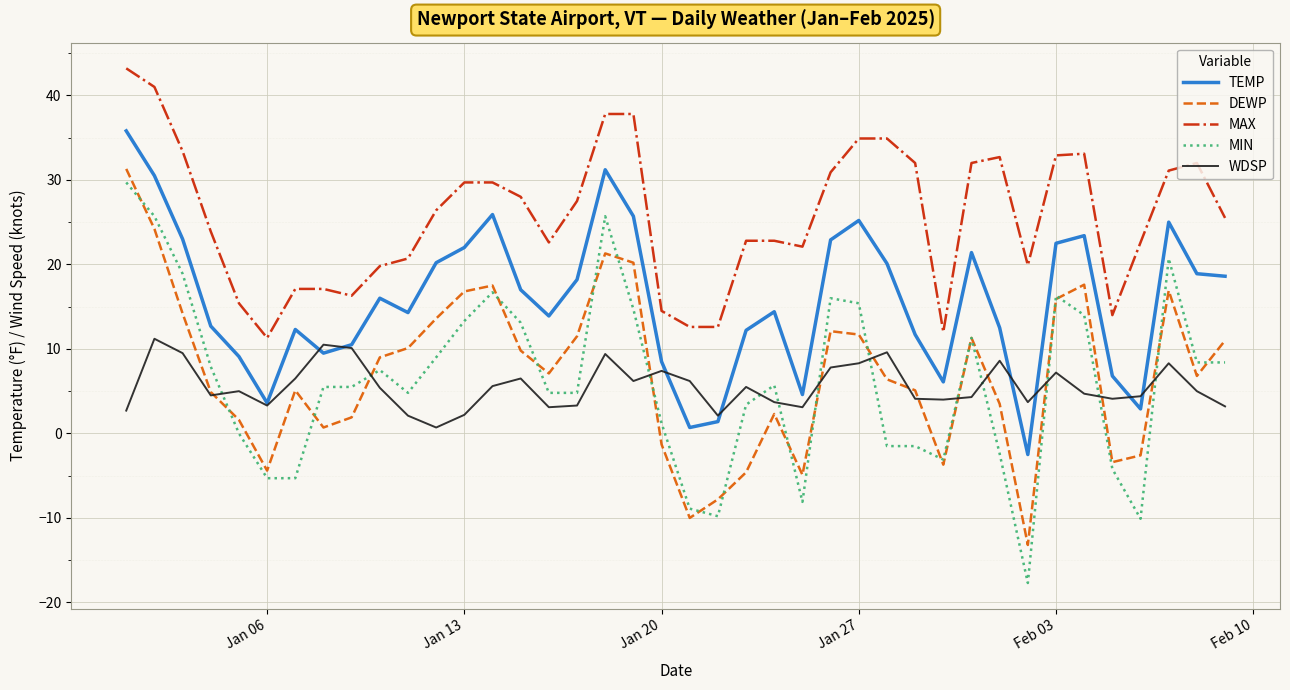

Which series has the largest total across all categories?

MAX